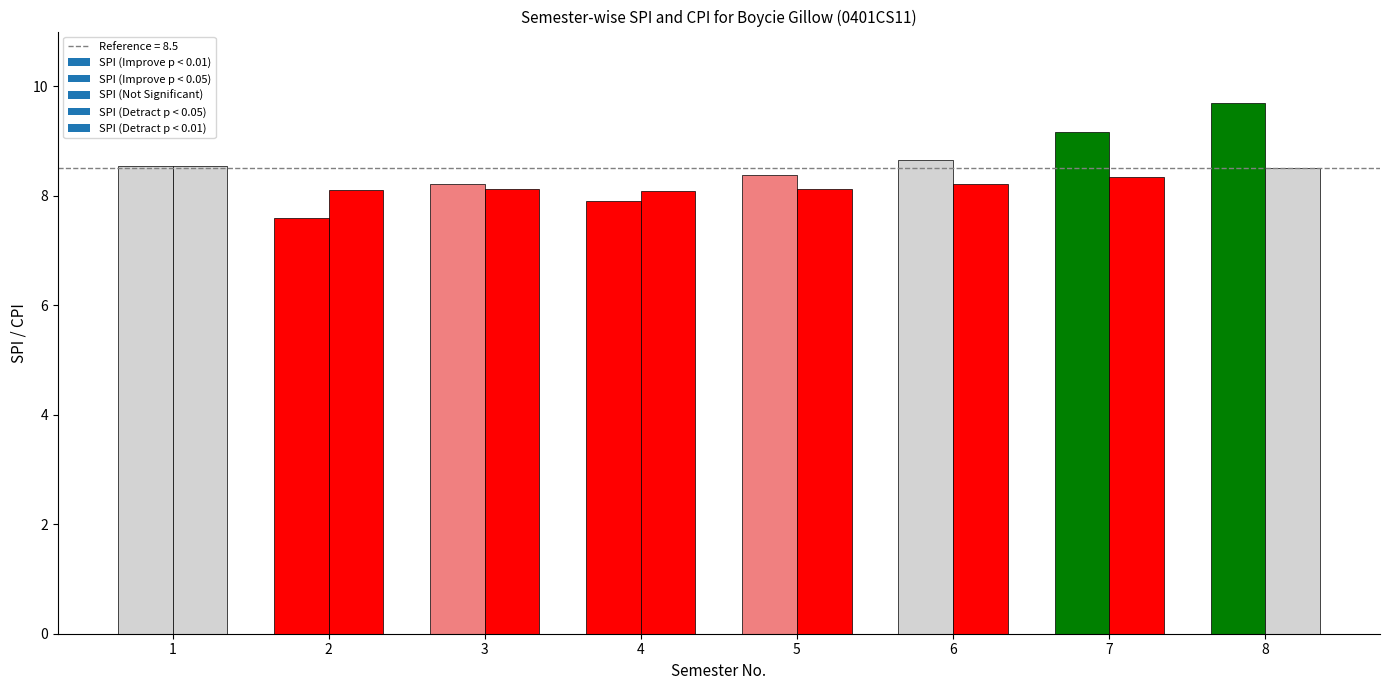

Is it true that CPI equals 1.9 at 1?

False